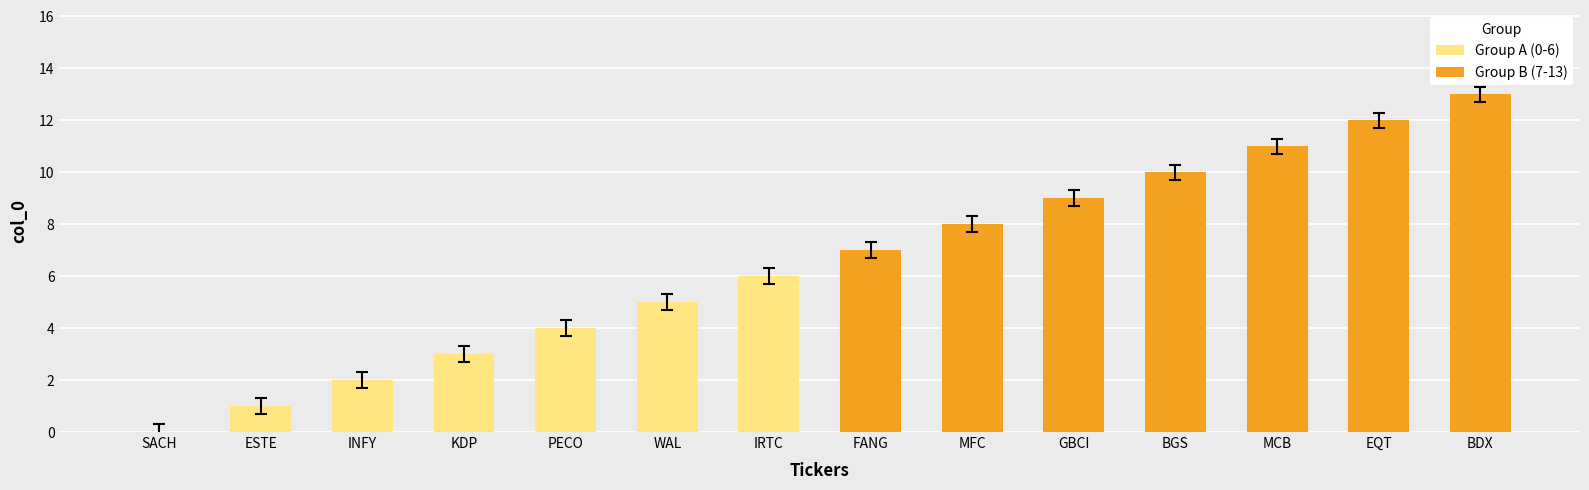

Rank the categories by Group A (0-6) value from highest to lowest.

IRTC, WAL, PECO, KDP, INFY, ESTE, SACH